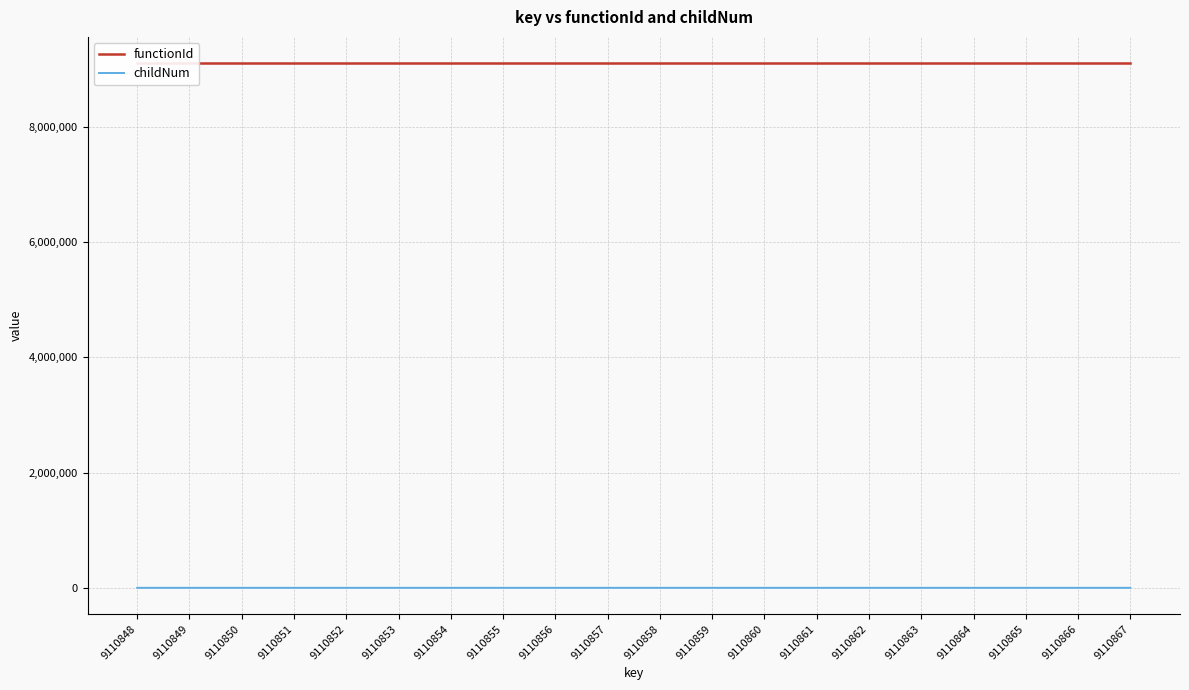

The functionId series shows 9110848 at 9110856. True or false?

True